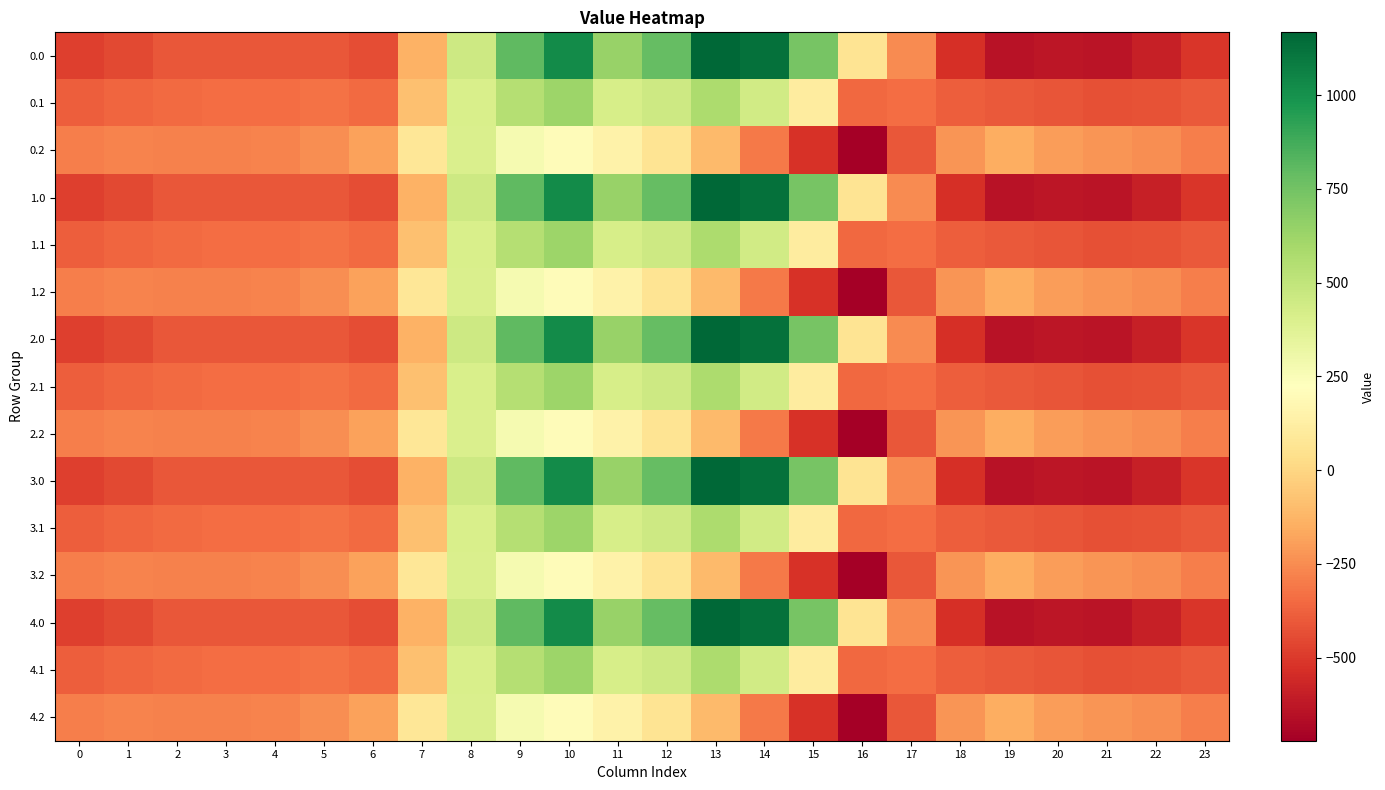

At which category does the chart reach its peak across all series?

13